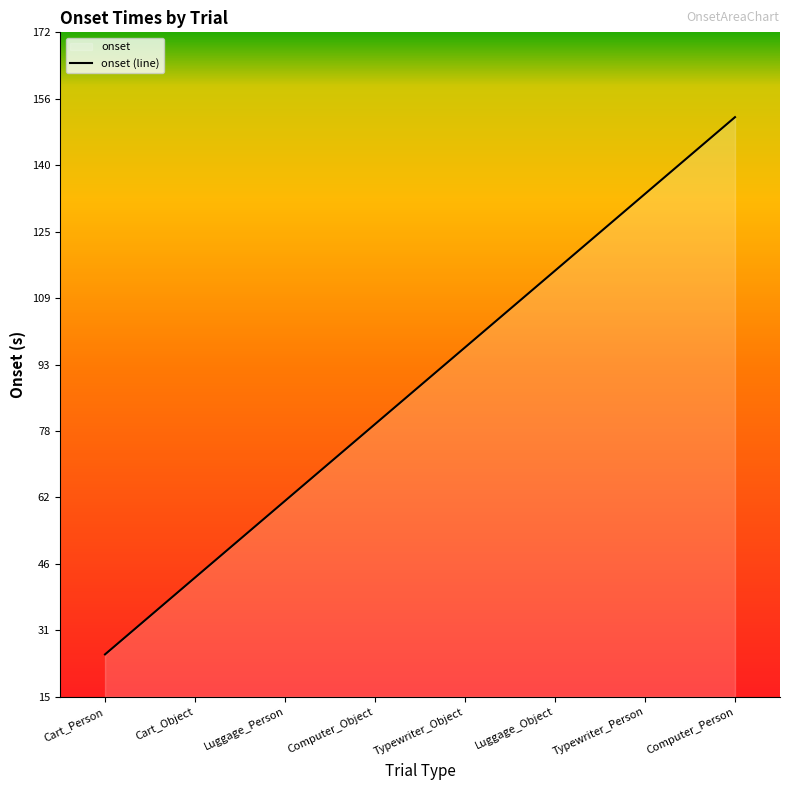

True or false: the data has more than 2 interior local peaks.

False